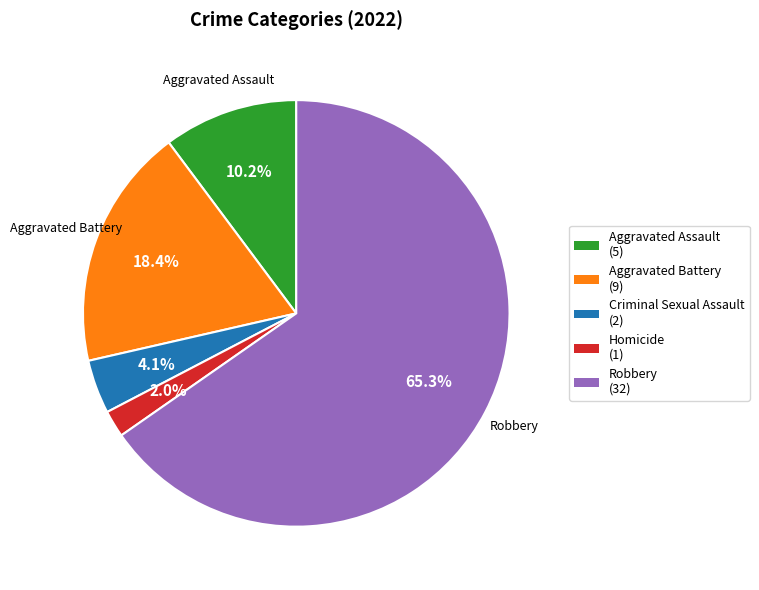

Is there any slice that represents more than half of the pie?

Yes